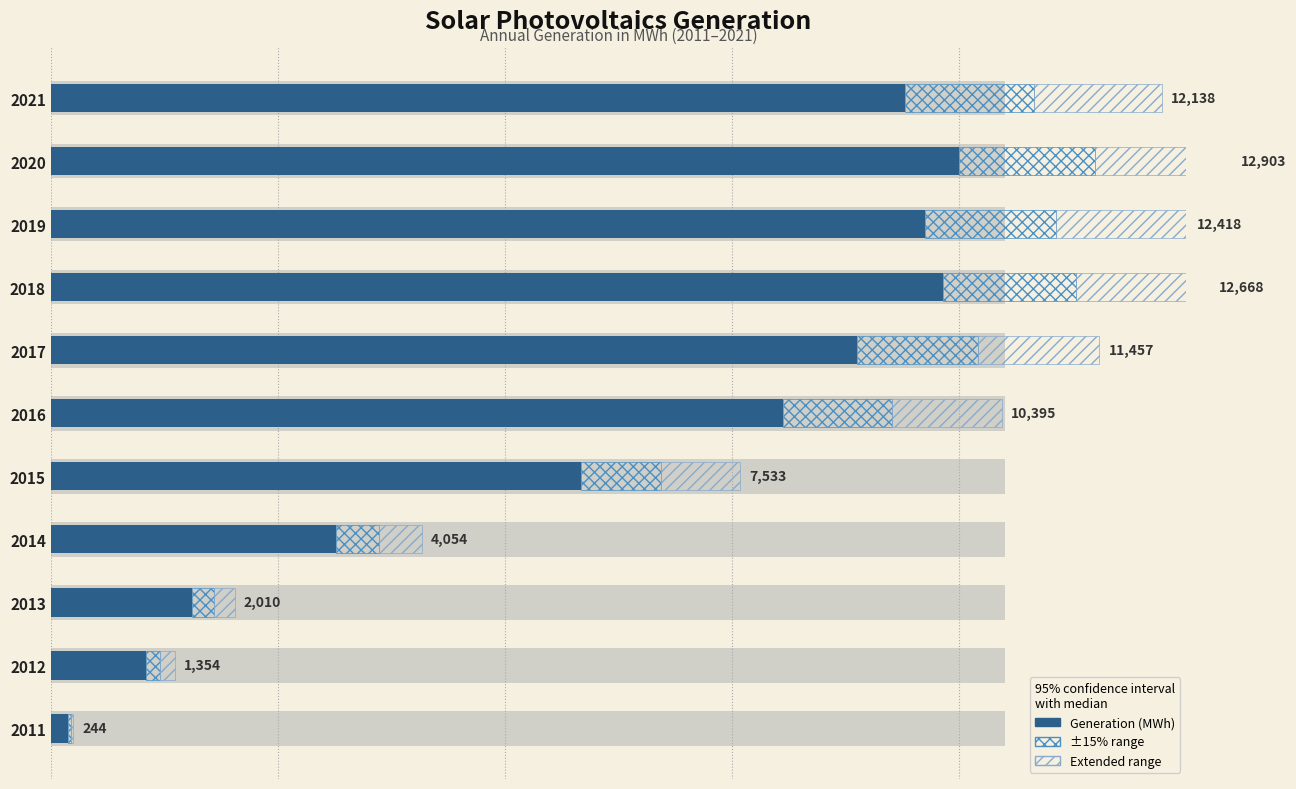

How many bars are there in total?

11